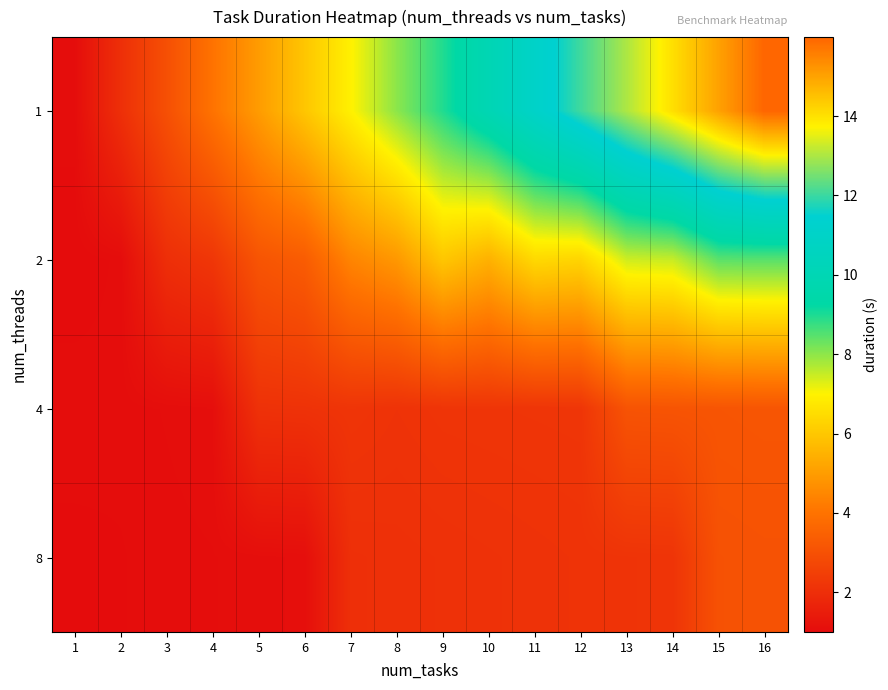

Reading left to right, what are all the values shown in this chart?

1: 1=1.1	2=2.0	3=3.0	4=4.0	5=5.0	6=6.0	7=7.0	8=8.0	9=9.0	10=10.0	11=11.0	12=12.1	13=13.0	14=14.0	15=15.0	16=16.0
2: 1=1.0	2=1.0	3=2.0	4=2.3	5=3.1	6=3.4	7=4.4	8=4.9	9=6.0	10=5.5	11=6.4	12=6.3	13=7.4	14=7.5	15=8.4	16=8.5
4: 1=1.1	2=1.0	3=1.1	4=1.1	5=2.1	6=2.1	7=2.2	8=2.1	9=2.2	10=2.2	11=2.2	12=2.2	13=3.1	14=3.1	15=3.1	16=3.2
8: 1=1.0	2=1.0	3=1.1	4=1.1	5=1.1	6=1.1	7=2.0	8=2.1	9=2.1	10=2.1	11=2.1	12=2.1	13=2.2	14=2.2	15=3.0	16=3.1